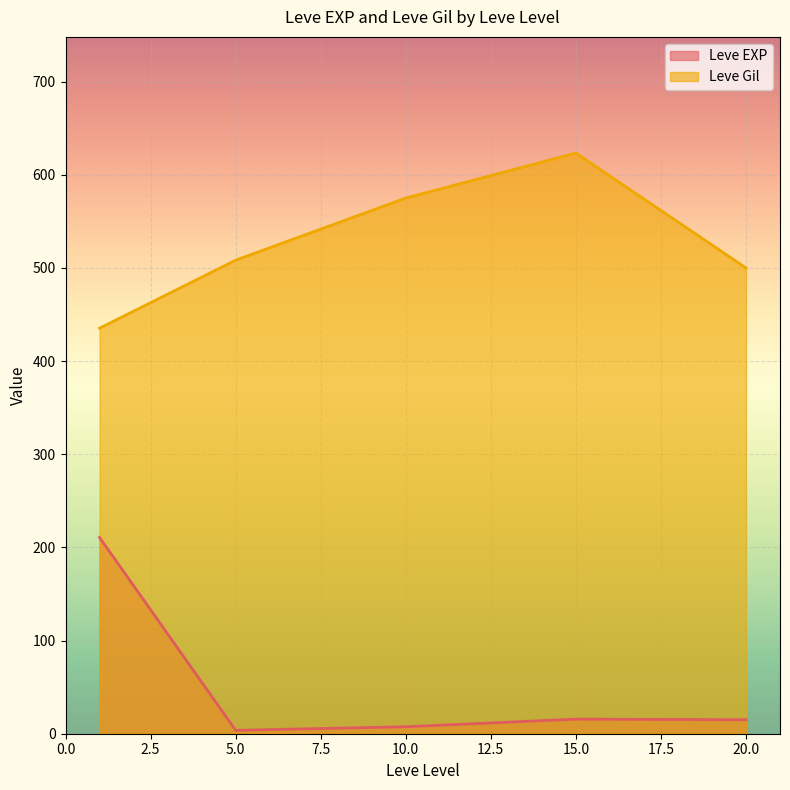

Which category has the highest value across all series?

15.0